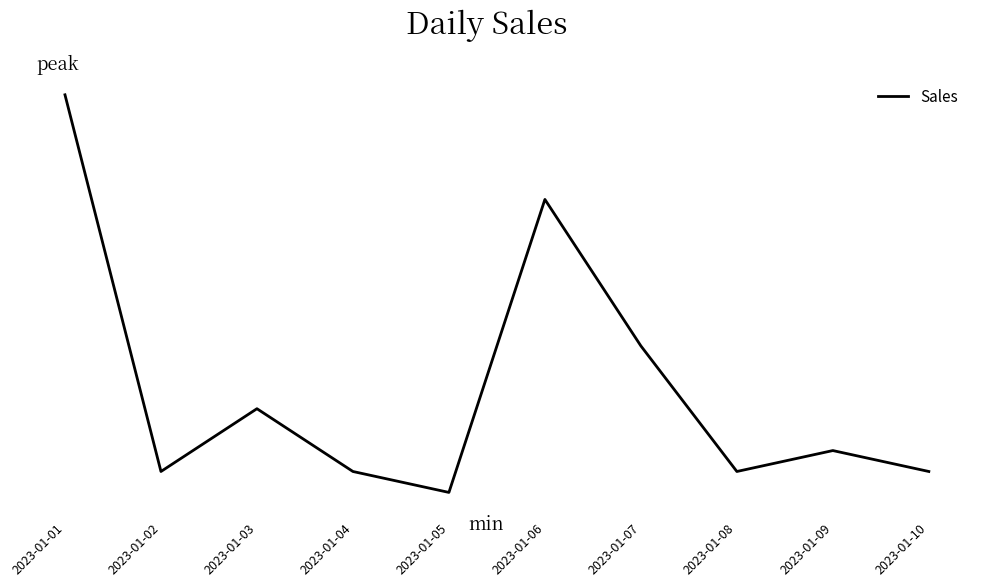

Does the chart display data point markers on the line(s)?

No